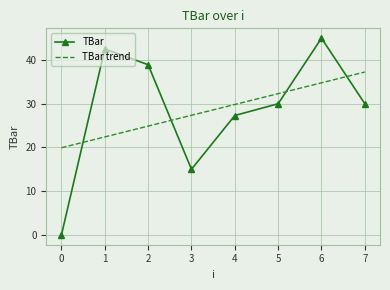

Which series has the widest spread of values?

TBar